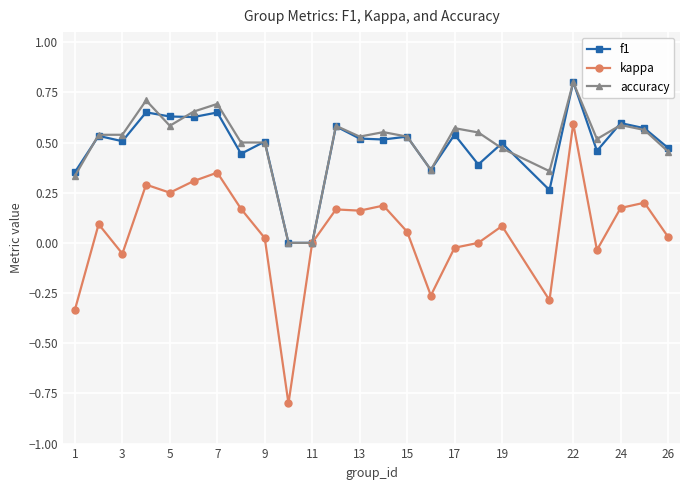

True or false: accuracy has more than 0 points higher than both neighbors.

True